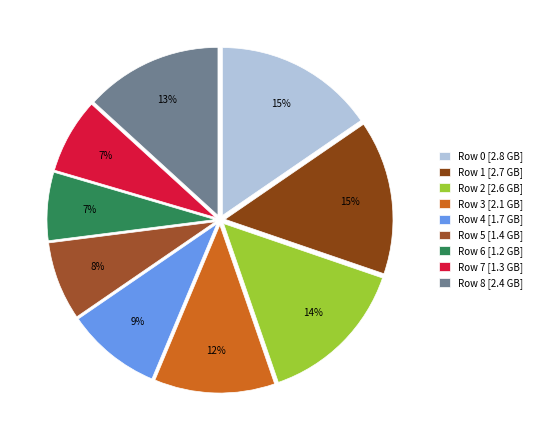

Is there a majority slice in this chart?

No